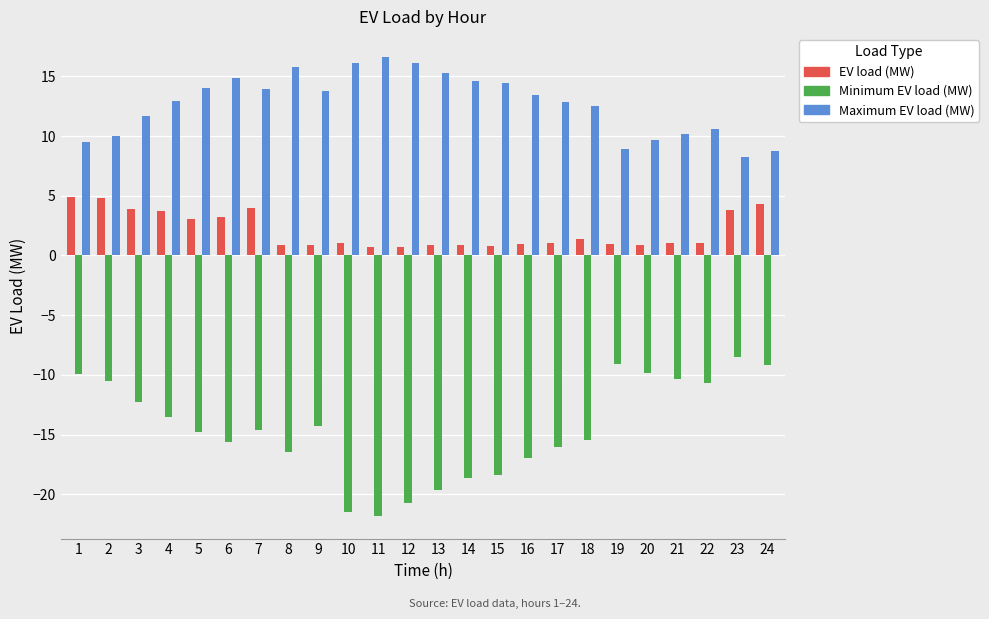

Are the bars grouped side by side (vs. stacked)?

Yes